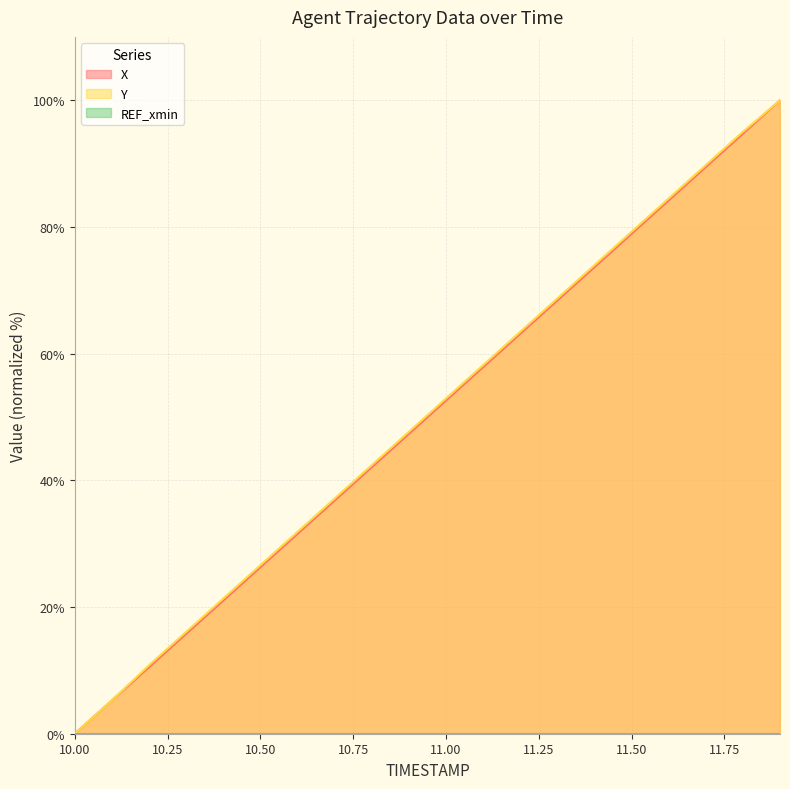

What is the label of the 12th point from the right?

10.8